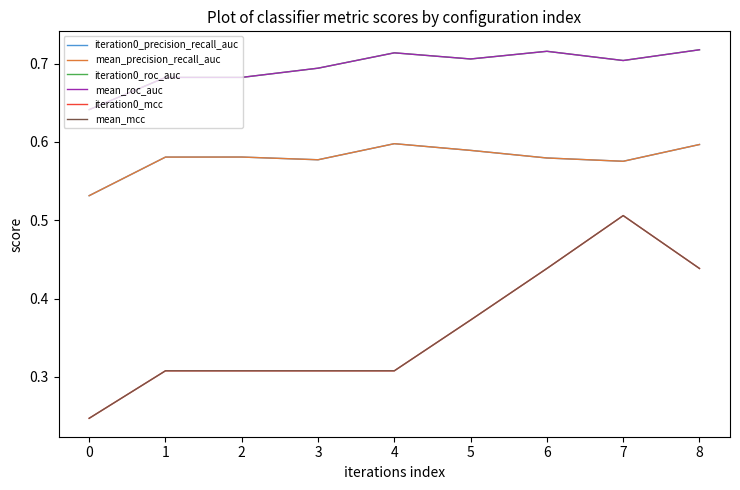

The iteration0_roc_auc series shows 1.1 at 0. True or false?

False